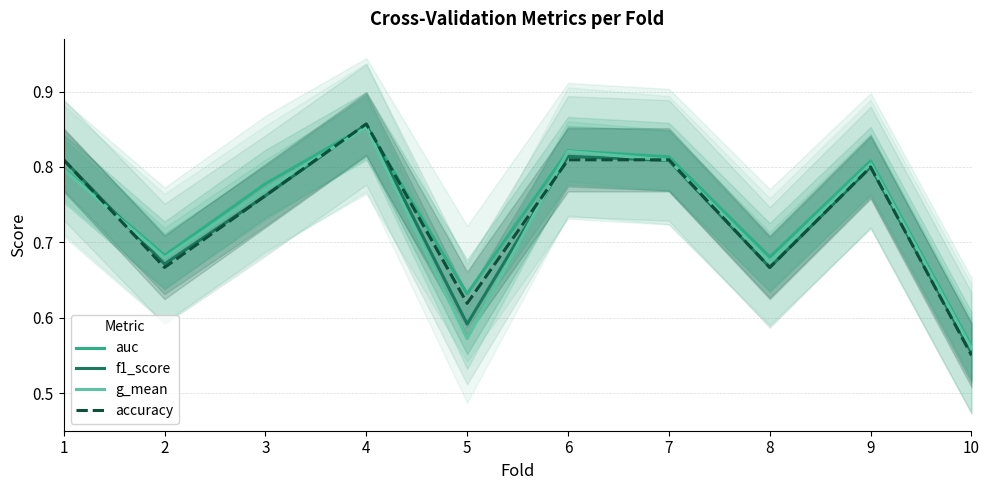

The value of g_mean at 5 is 0.6. True or false?

True